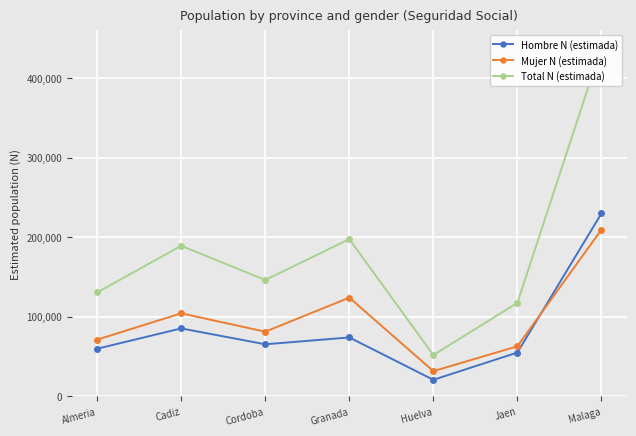

What is the total value across all series at Malaga?

878762